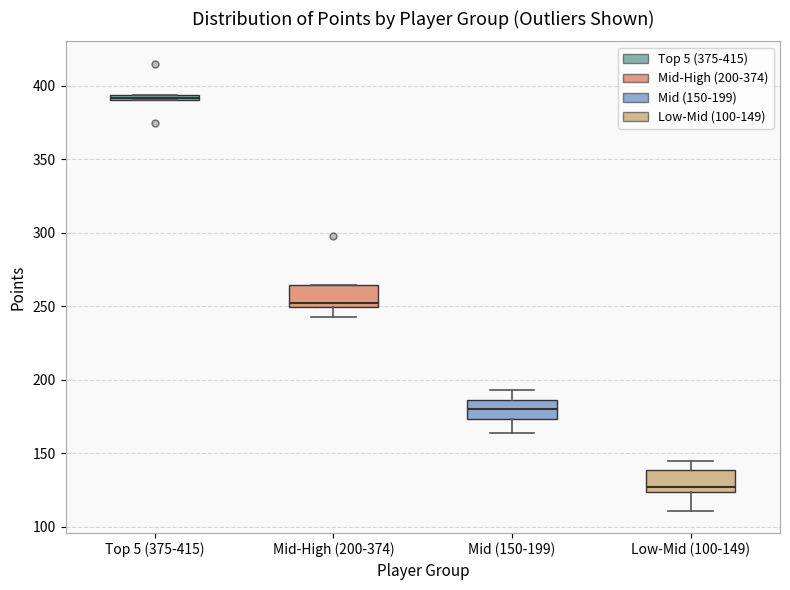

Which box's median line is the highest?

Top 5 (375-415)